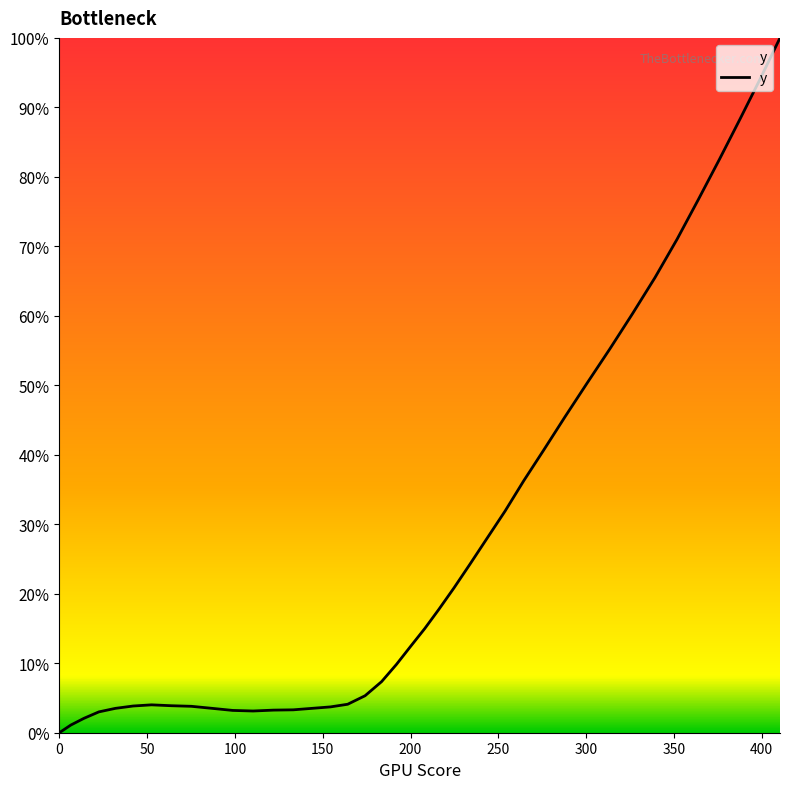

What is the value of the 2nd point from the left?

1.1